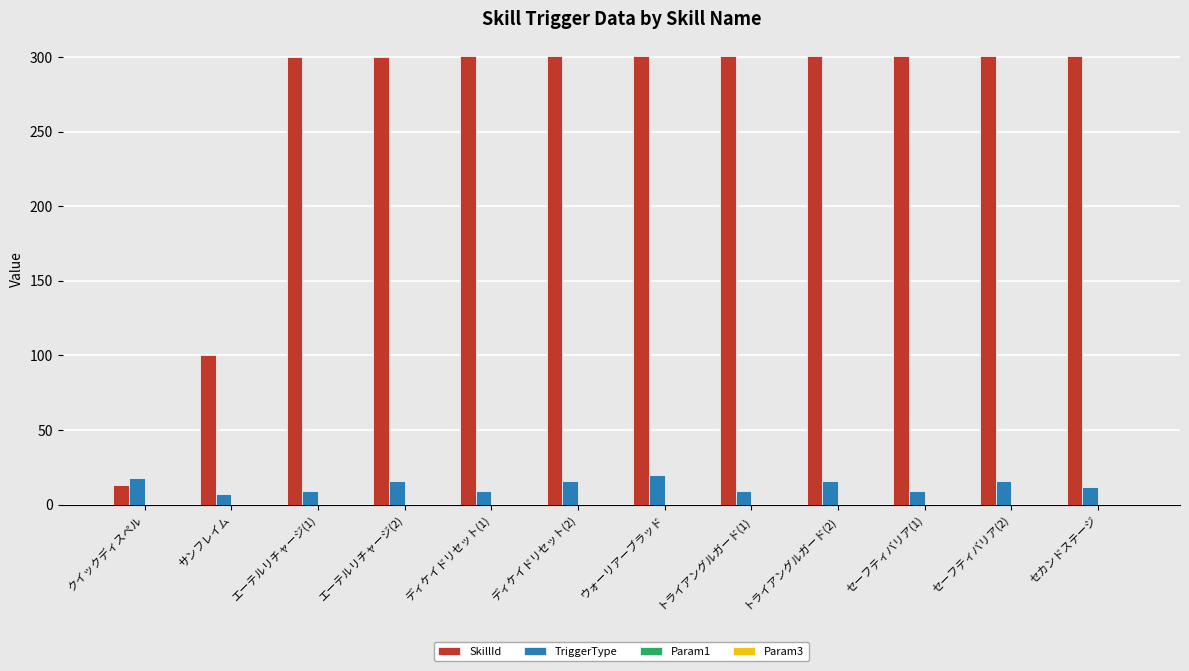

Where is SkillId nearest to the value 157?

サンフレイム